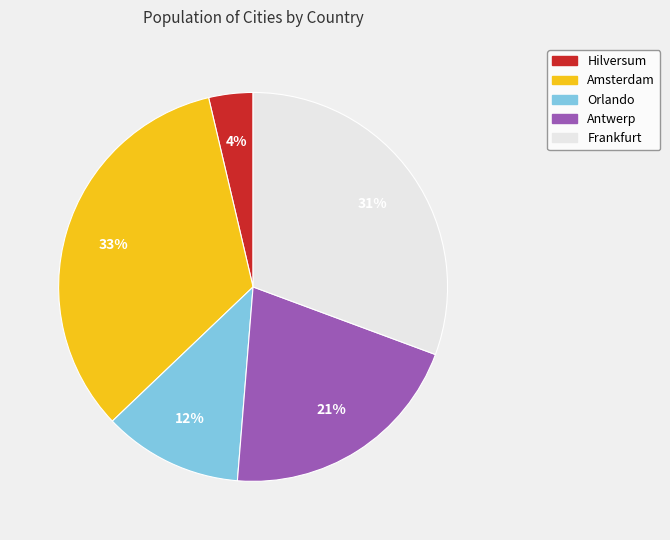

Rank the categories by value from lowest to highest.

Hilversum, Orlando, Antwerp, Frankfurt, Amsterdam